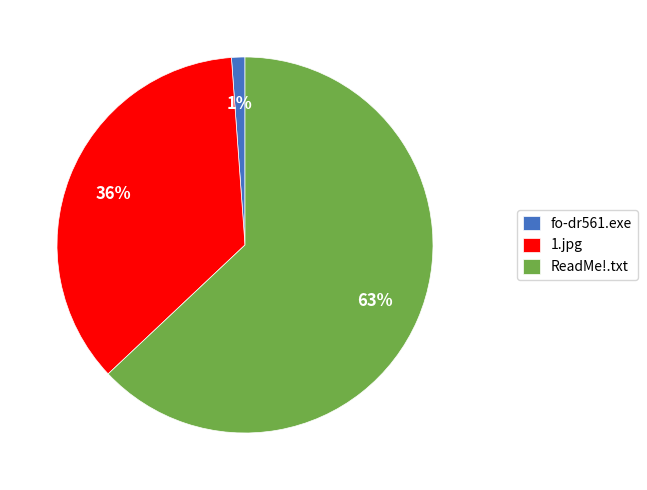

To the nearest percent, what percentage of the pie is 1.jpg?

36%